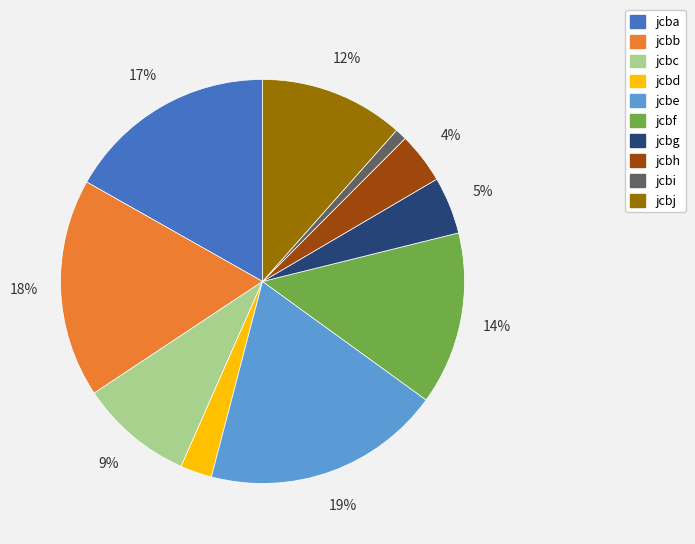

To the nearest percent, what portion does jcbb represent?

18%